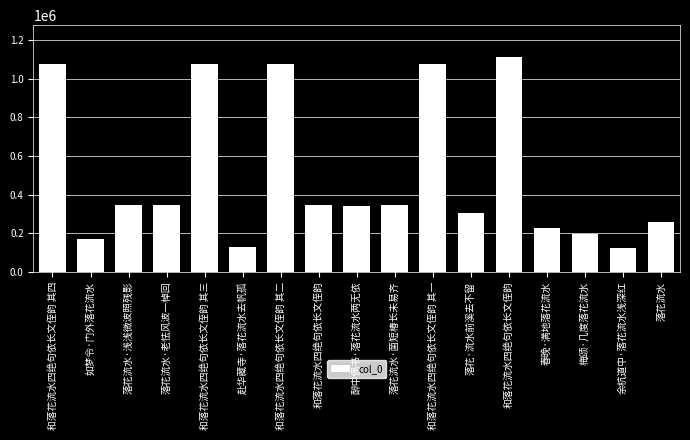

Which category has the highest value across all series?

和落花流水四绝句依长文侄韵